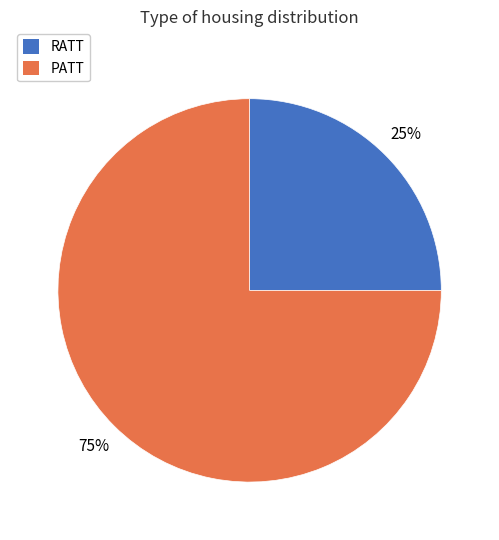

How many slices are in this pie chart?

2